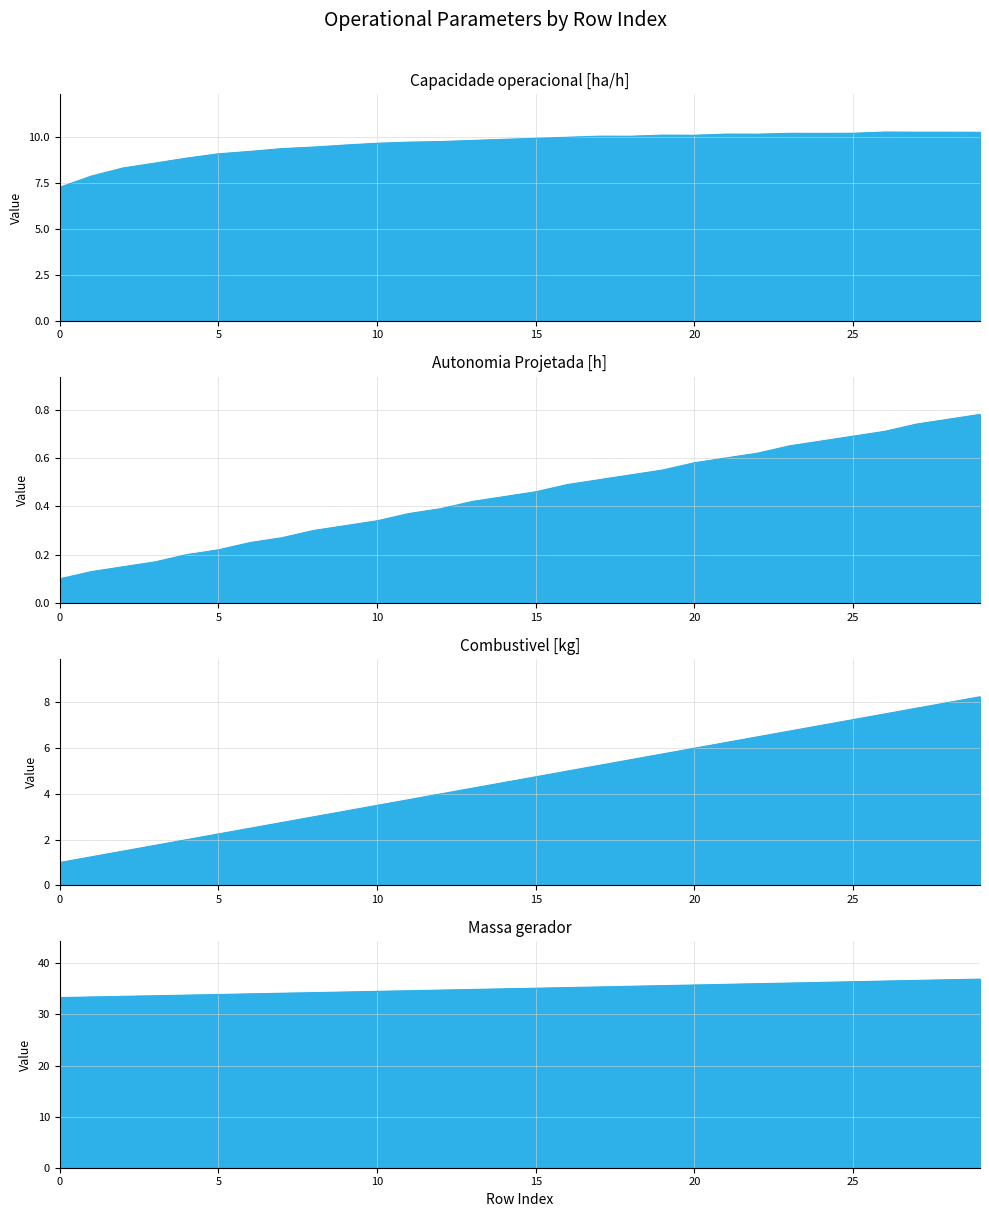

What are all the series names shown in the legend?

Capacidade operacional [ha/h], Autonomia Projetada [h], Combustivel [kg], Massa gerador